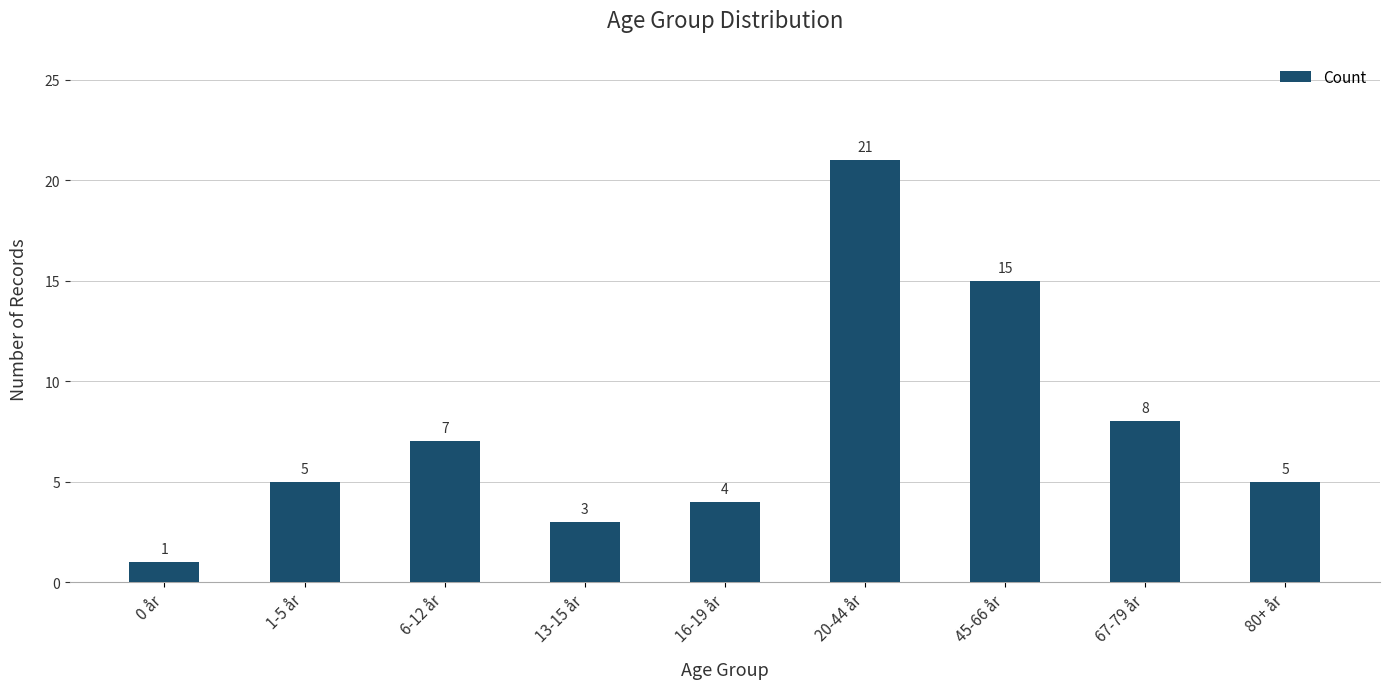

What is the sum of all values?

69